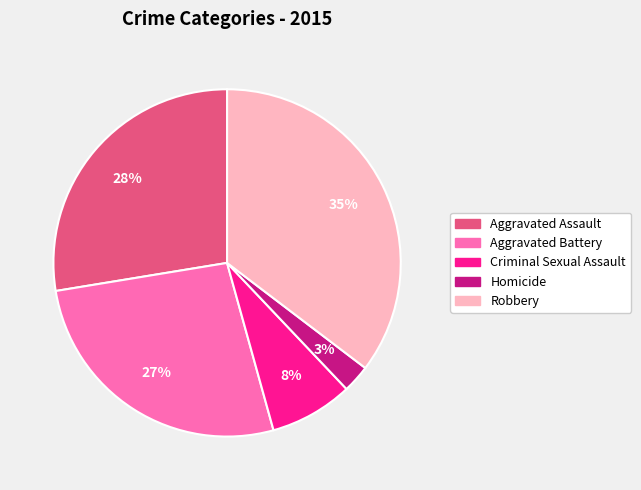

To the nearest percent, what percentage of the pie is Aggravated Battery?

27%